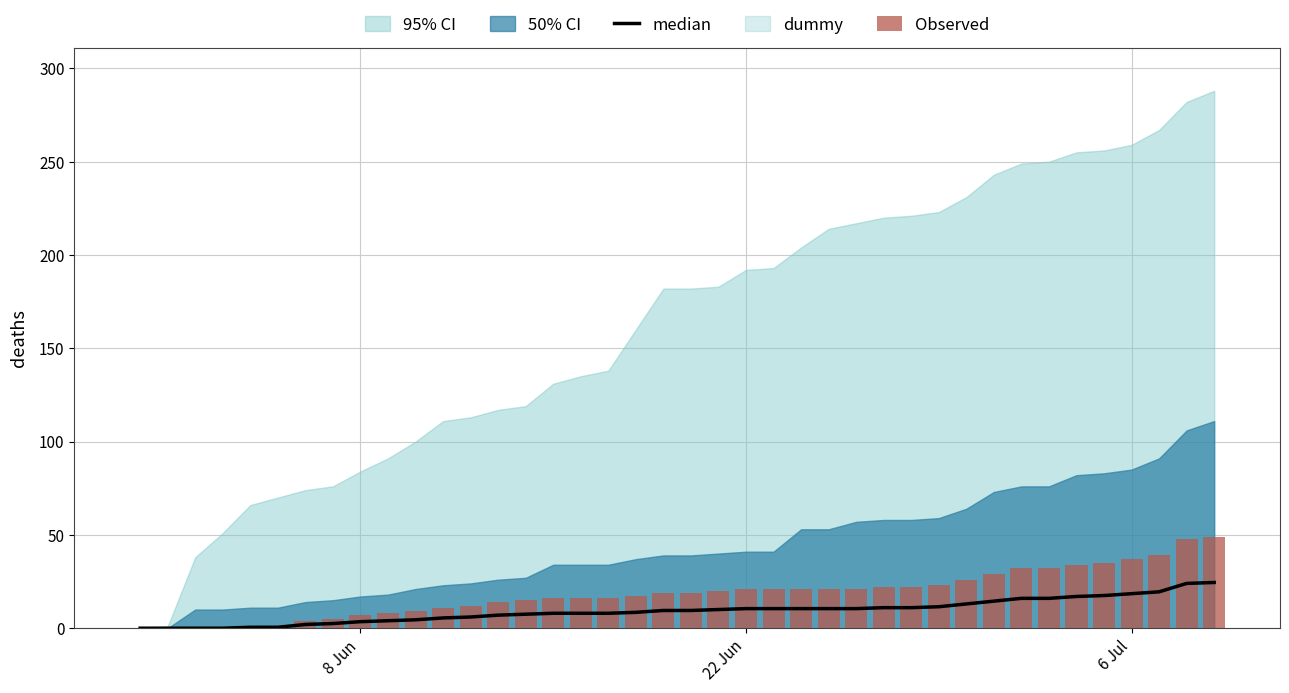

How many positive values does the Observed series have?

36